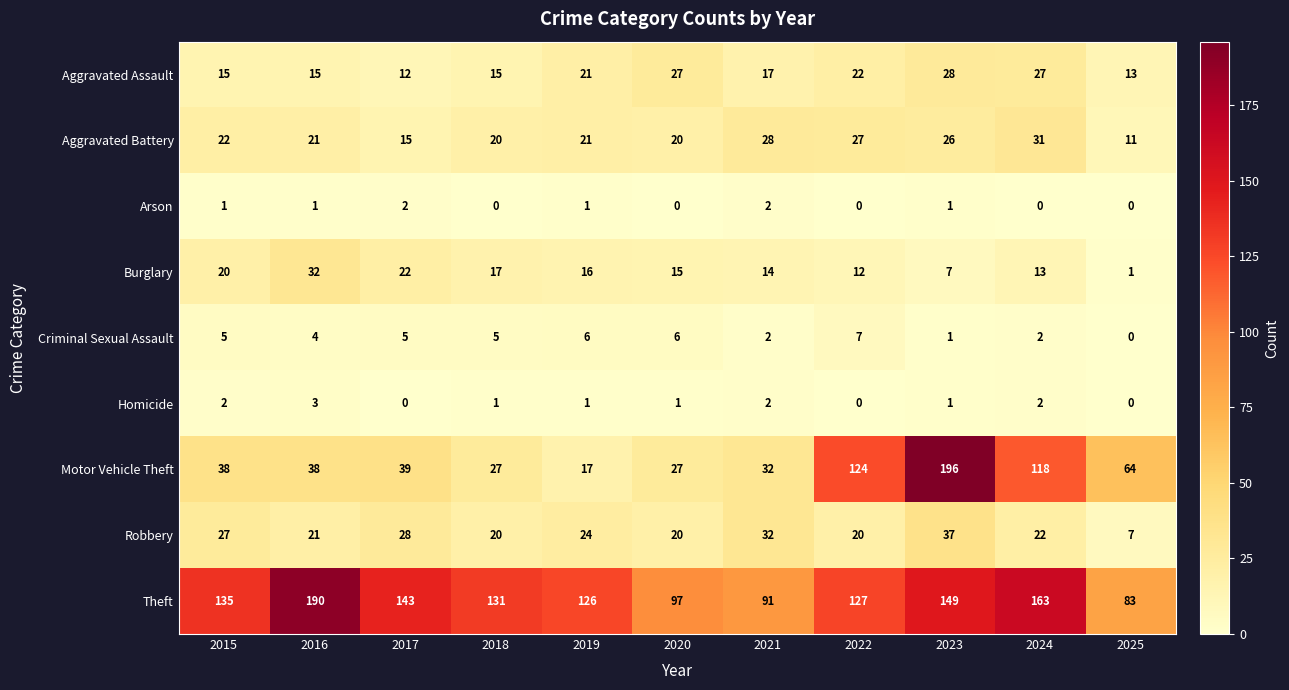

Which category has the highest value across all series?

2023